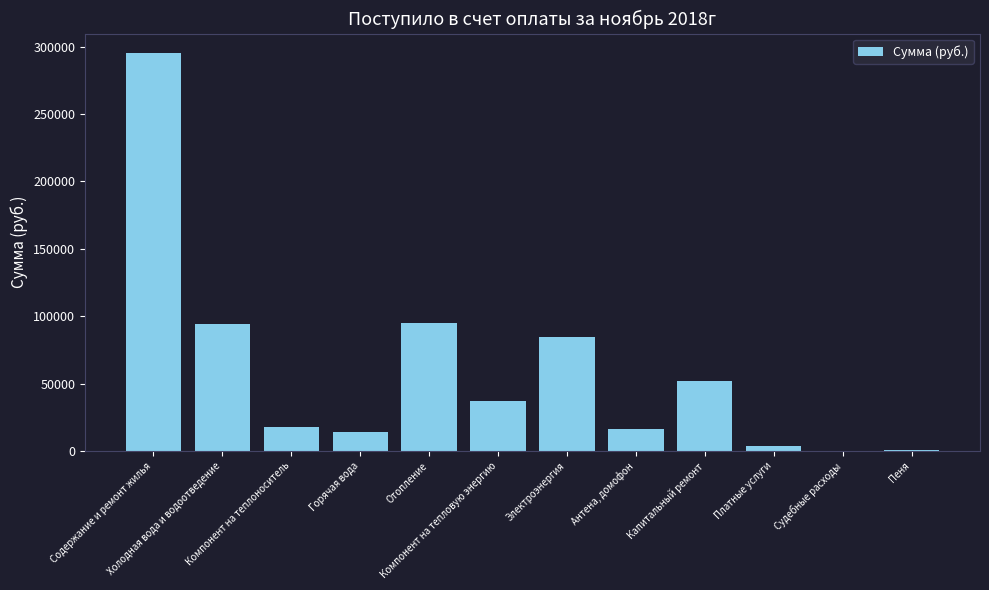

Are the bars horizontal?

No